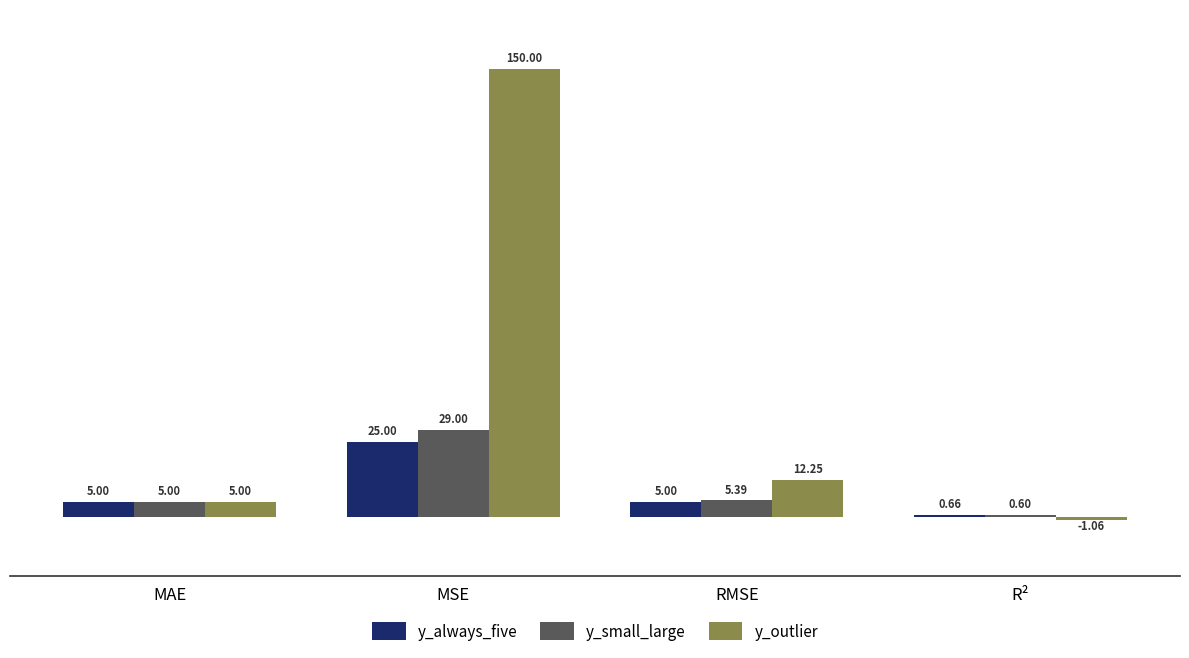

Rank the series at R² from highest to lowest value.

y_always_five, y_small_large, y_outlier